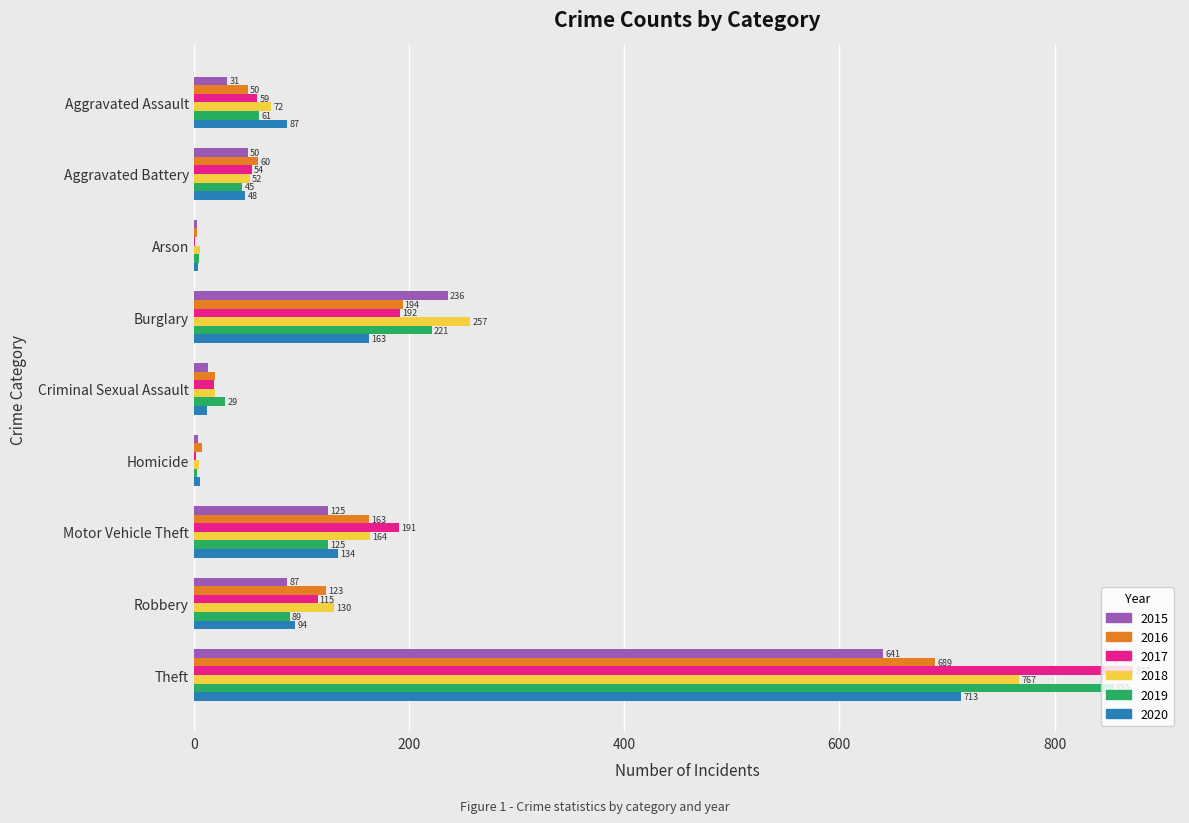

Is the value of 2020 at Arson greater than the value of 2017 at Arson?

Yes